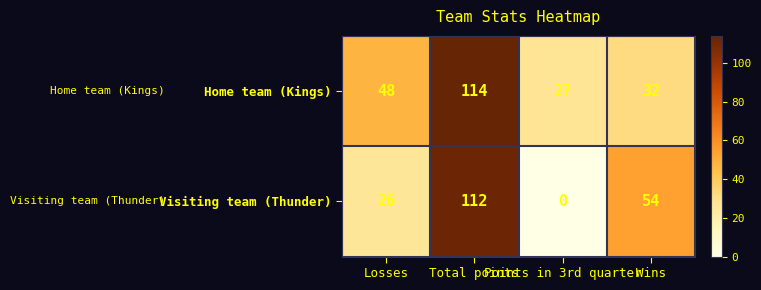

How many distinct data groups are displayed?

2